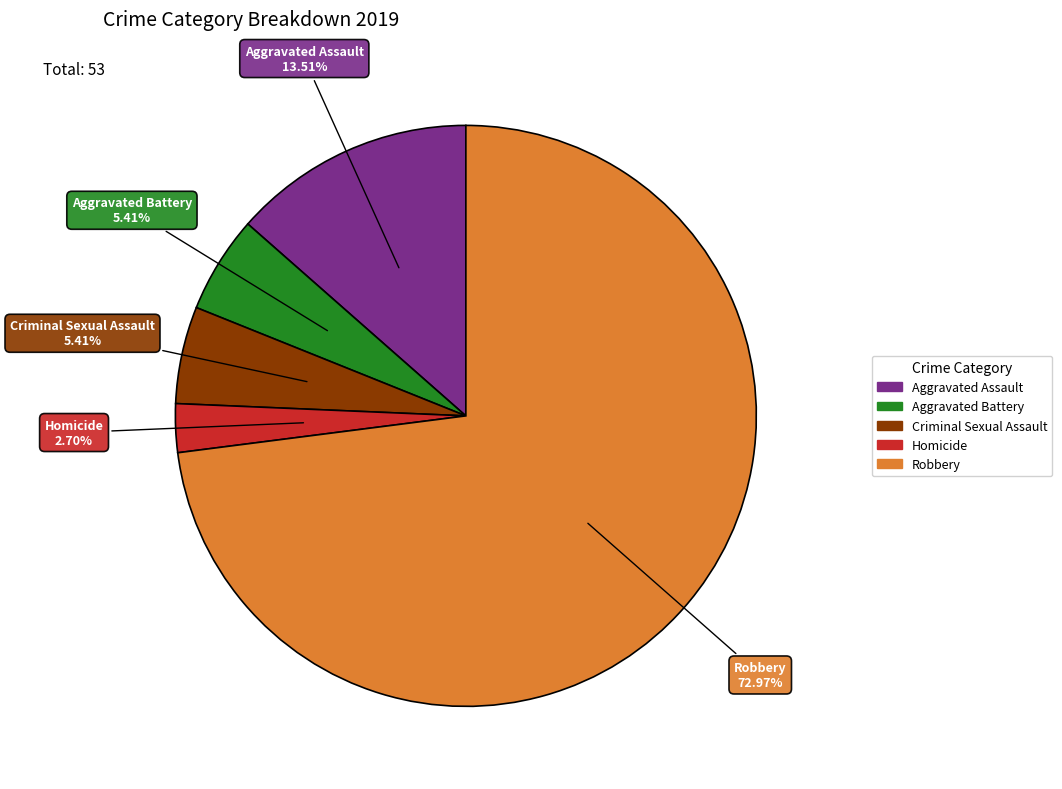

To the nearest percent, what is the average slice percentage?

20%